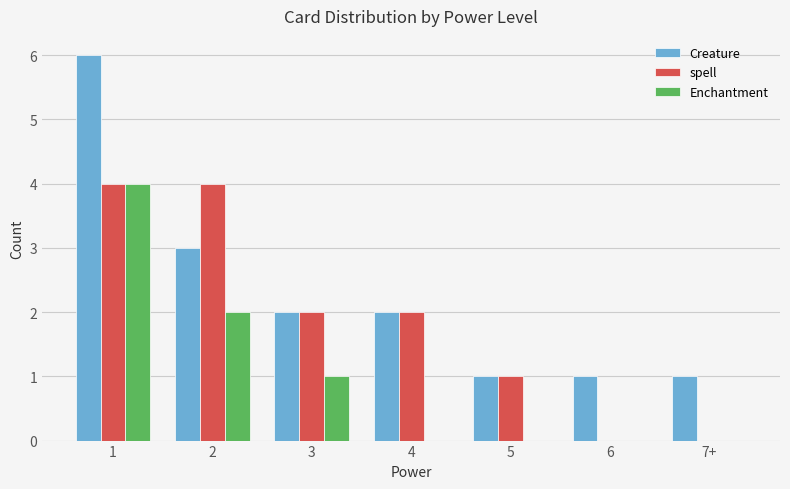

Which series changed the most between 2 and 3?

spell